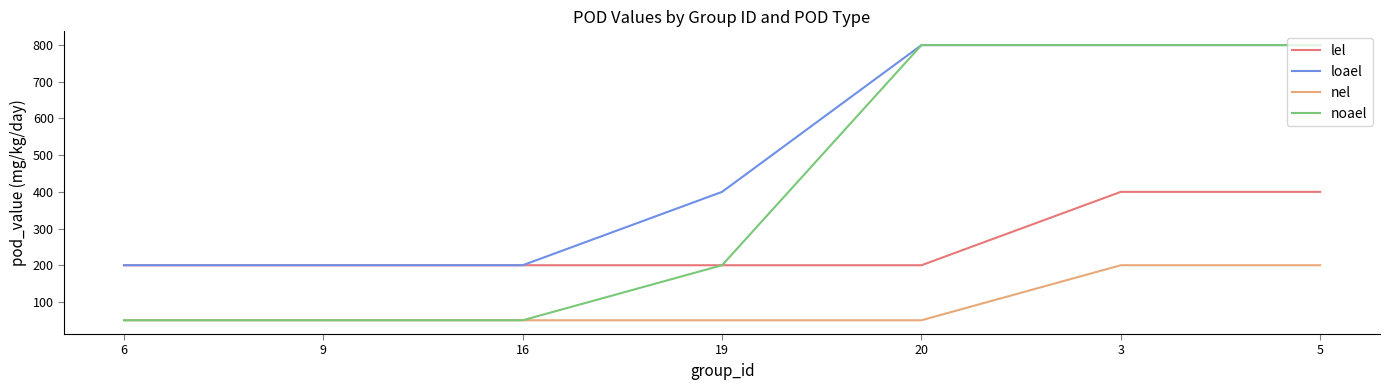

What is the maximum value shown in the chart?

800